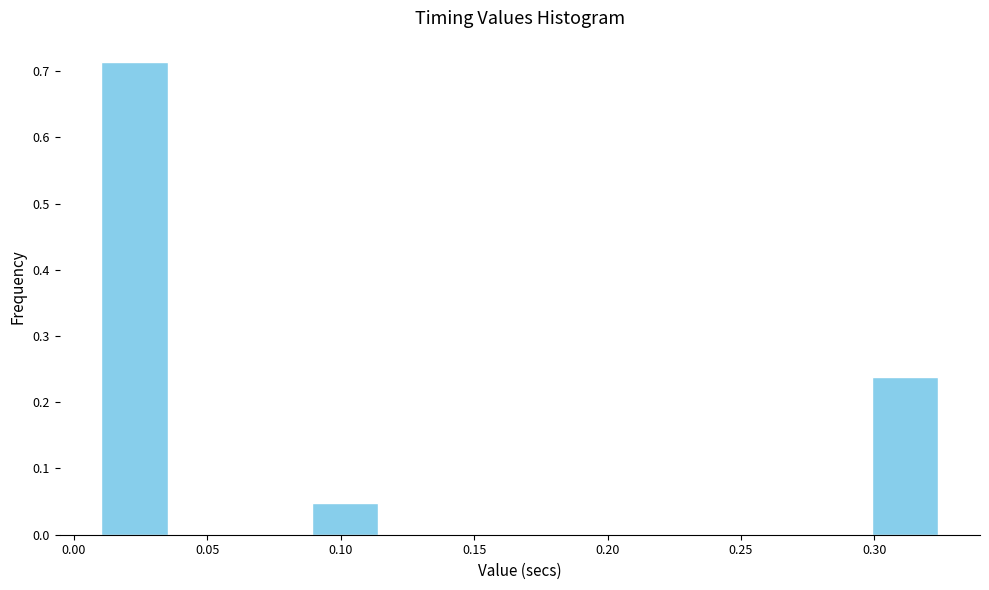

Reading left to right, list every bar in this chart as the range it spans on the x-axis followed by its height. Neither the bar edges nor the heights are printed on the chart, so give them approximately, as read against the axes.

0.010 to 0.035: 0.71
0.035 to 0.065: 0
0.065 to 0.090: 0
0.090 to 0.115: 0.05
0.115 to 0.140: 0
0.140 to 0.170: 0
0.170 to 0.195: 0
0.195 to 0.220: 0
0.220 to 0.245: 0
0.245 to 0.275: 0
0.275 to 0.300: 0
0.300 to 0.325: 0.24